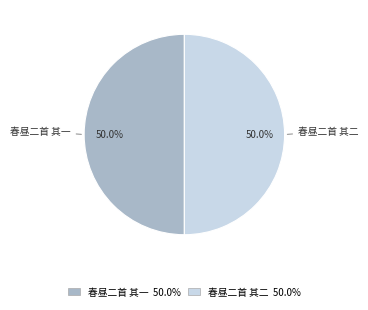

To the nearest percent, what percentage of the pie is 春昼二首 其一?

50%